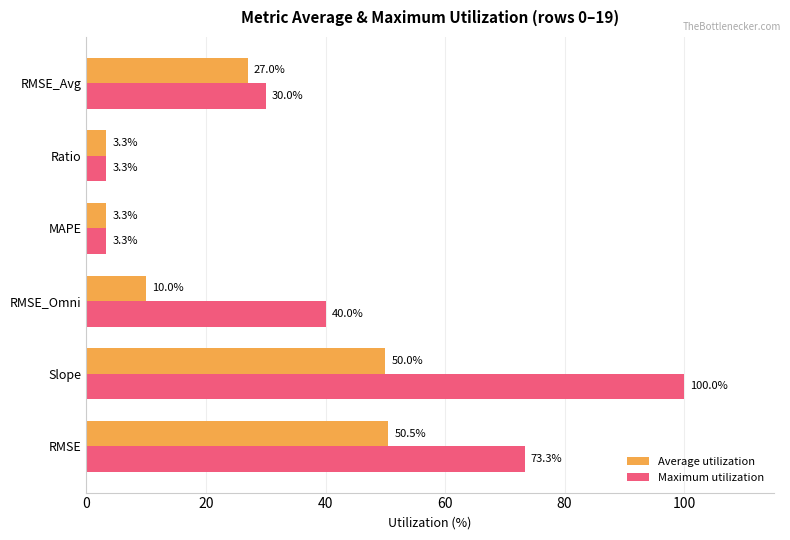

How many data points in Maximum utilization are less than 40?

3